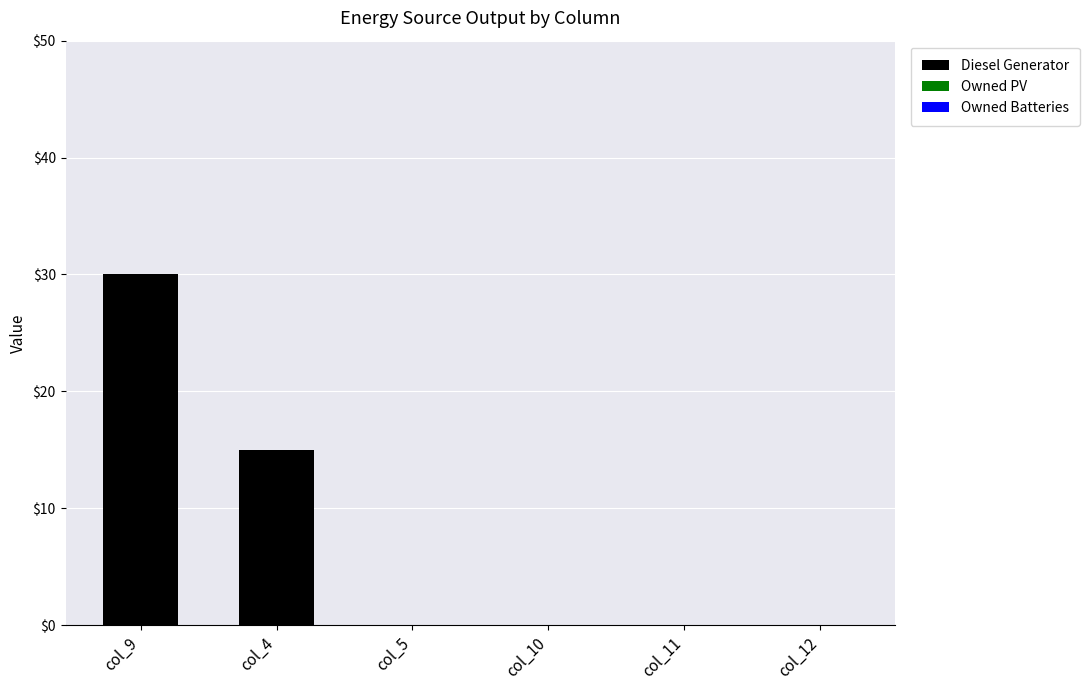

The chart shows a value of 0 at col_10. True or false?

True